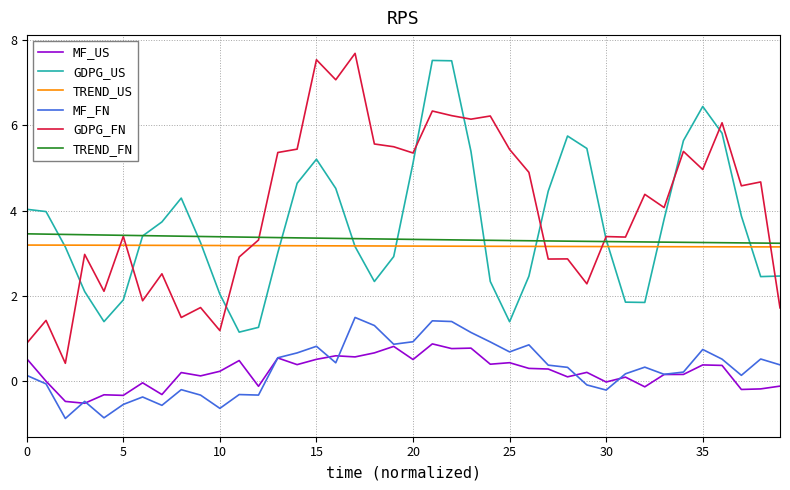

Which series has the widest spread of values?

GDPG_FN